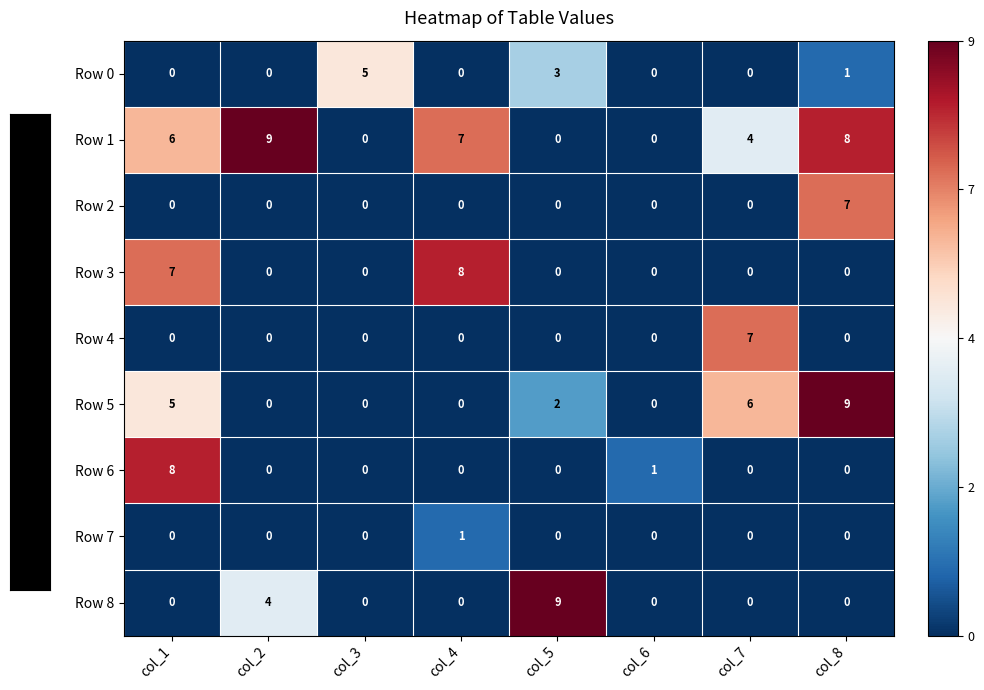

Which series has the largest total across all categories?

Row 1